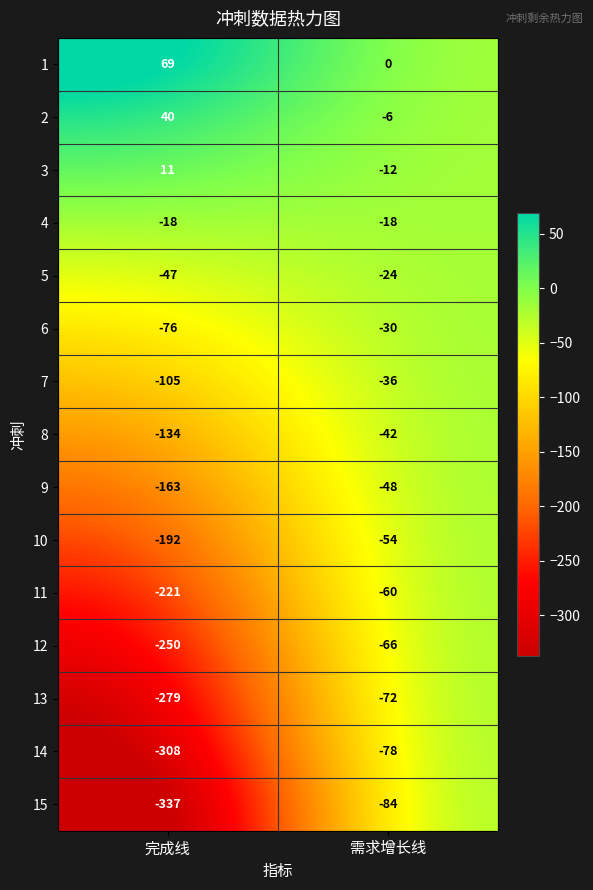

What is the total value across all series at 完成线?

-2010